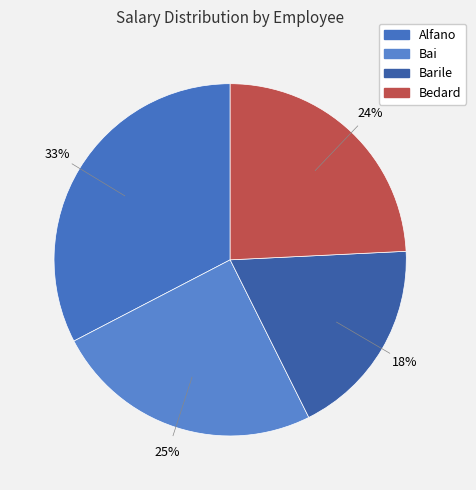

What is the change in value from Alfano to Barile?

-153.7